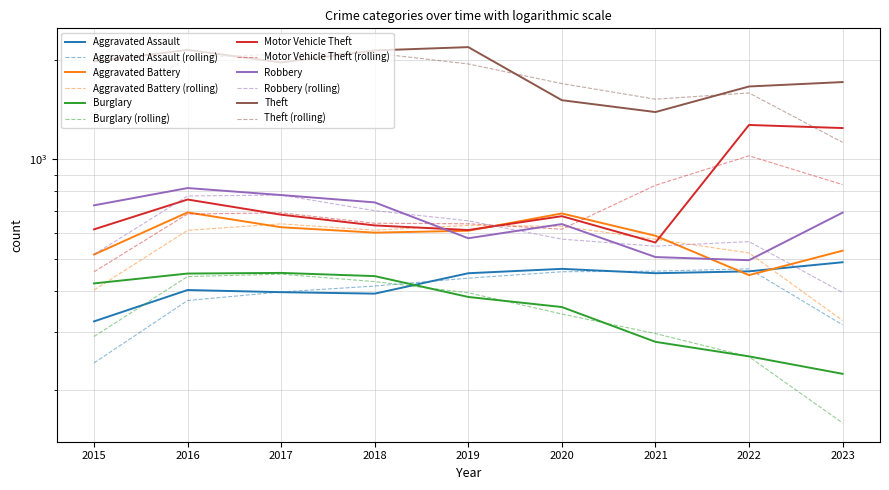

How many lines are shown in the chart?

6